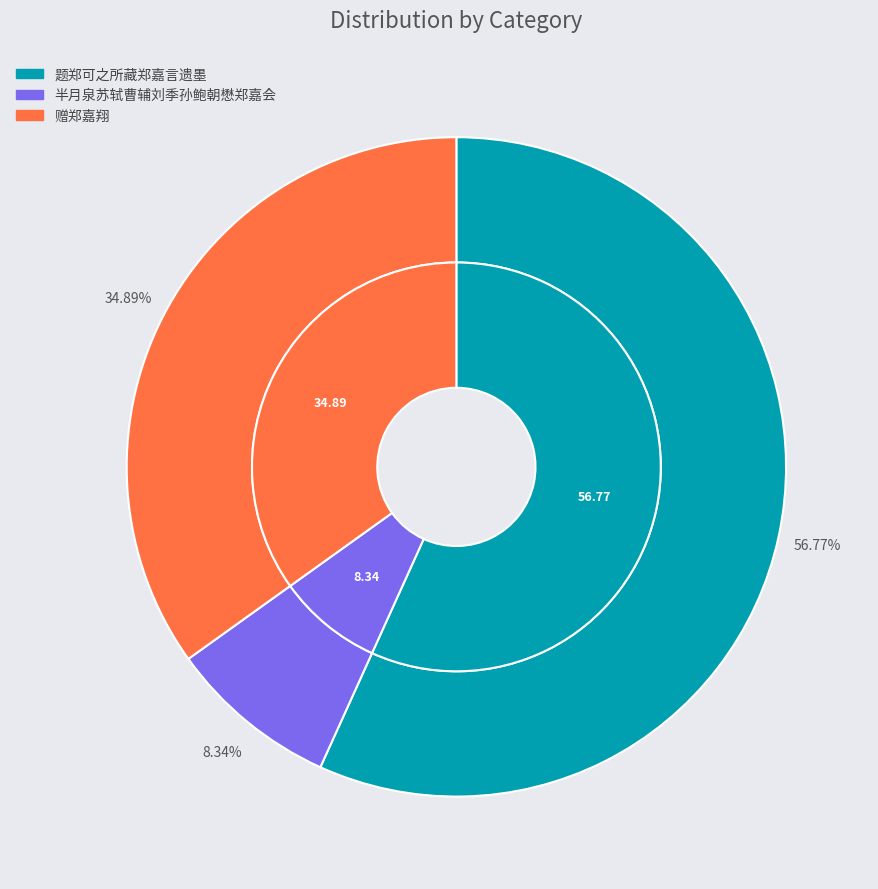

Rank the categories by value from highest to lowest.

题郑可之所藏郑嘉言遗墨, 赠郑嘉翔, 半月泉苏轼曹辅刘季孙鲍朝懋郑嘉会